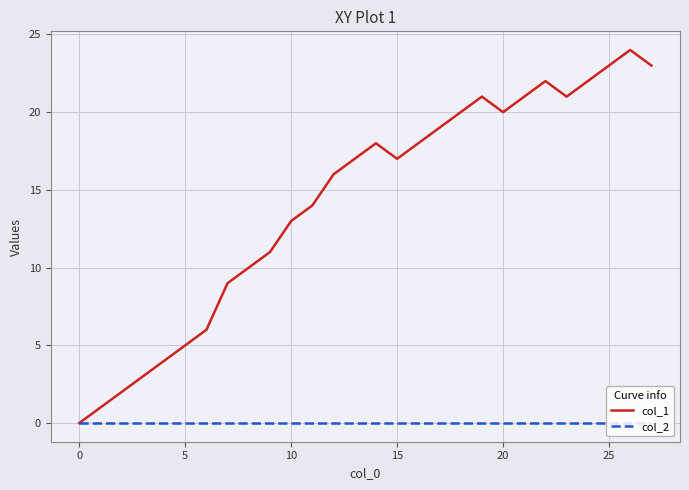

Which series has the largest total across all categories?

col_1